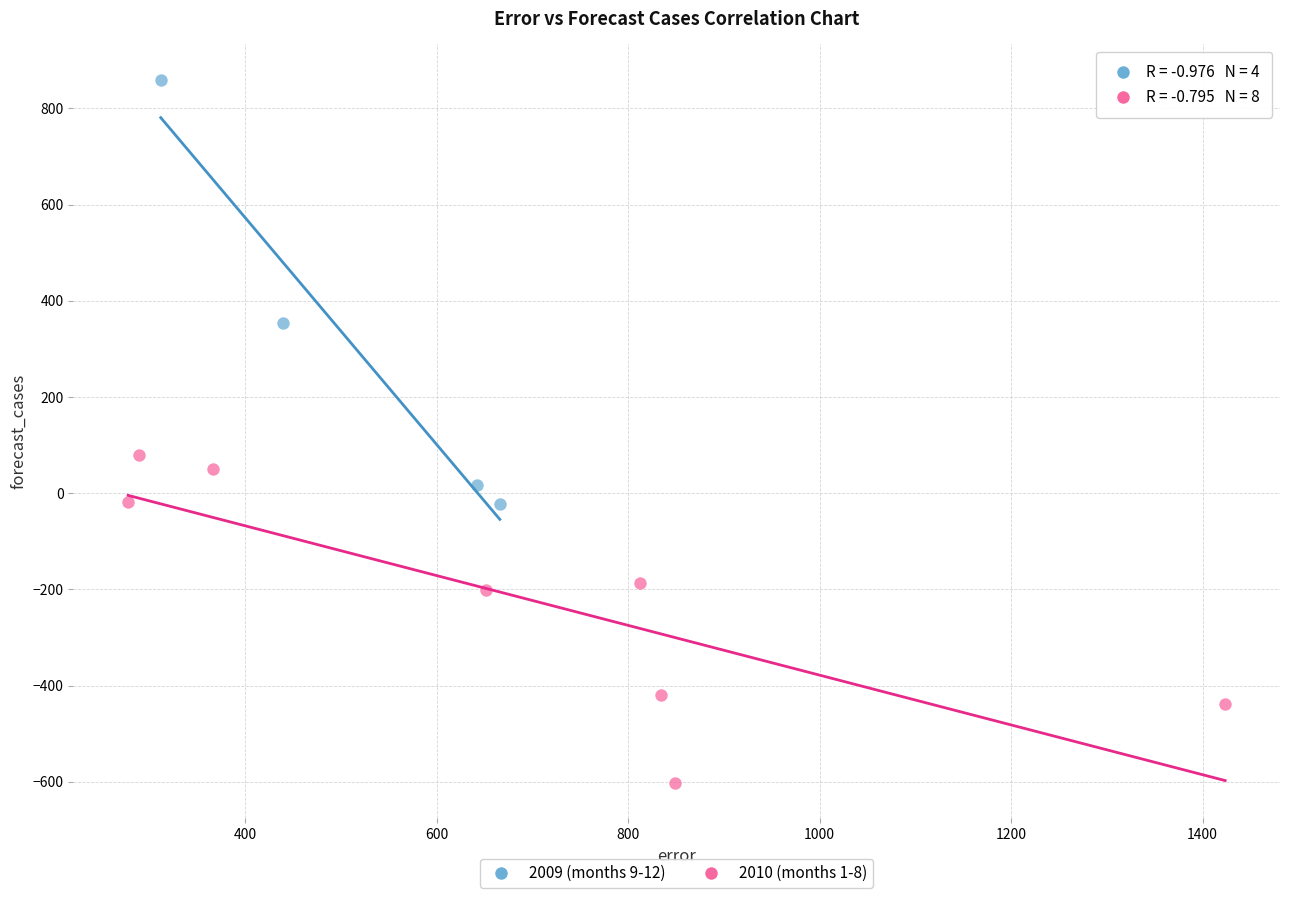

What are all the series names shown in the legend?

2009 (months 9-12), 2010 (months 1-8)